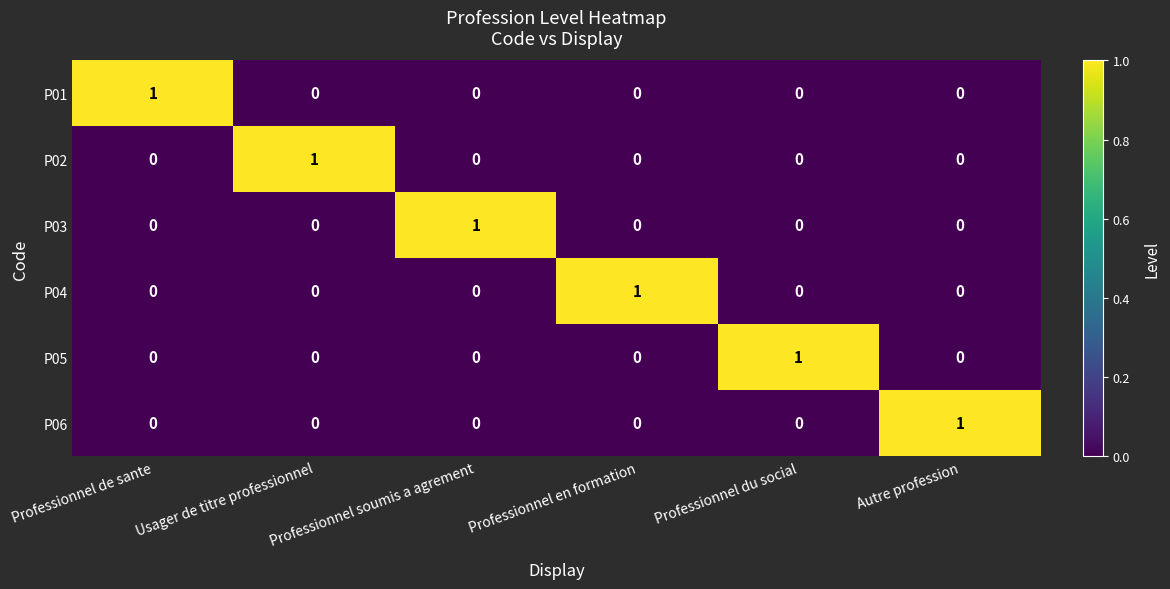

True or false: P03 has a value of 1 at Professionnel soumis a agrement.

True